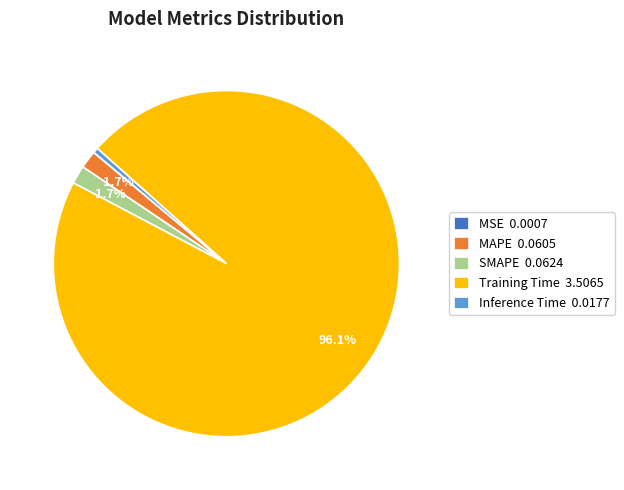

What is the largest slice in the pie chart?

Training Time